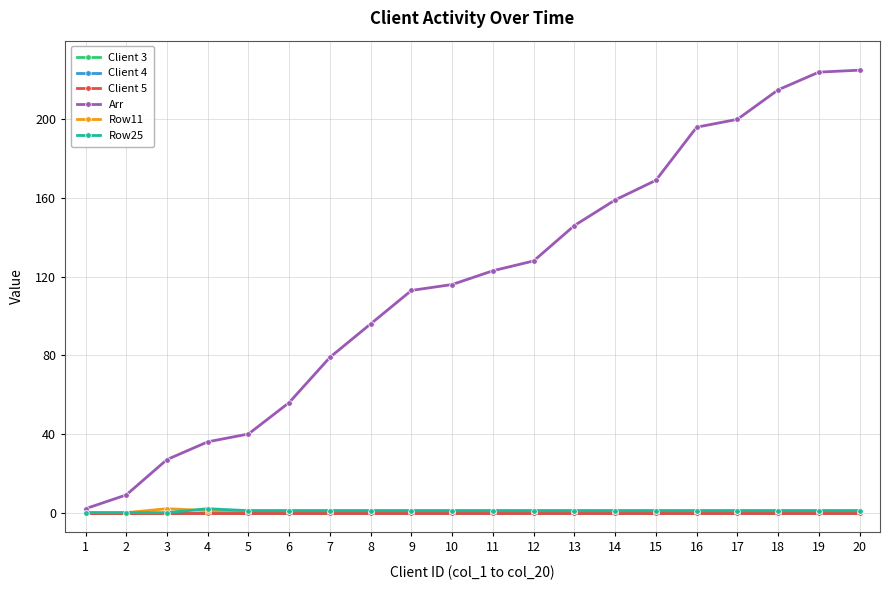

Reading right to left, transcribe all the data shown in this chart.

Client 3: 0	0	0	0	0	0	0	0	0	0	0	0	0	0	0	0	0	0	0	0
Client 4: 0	0	0	0	0	0	0	0	0	0	0	0	0	0	0	0	0	0	0	0
Client 5: 0	0	0	0	0	0	0	0	0	0	0	0	0	0	0	0	0	0	0	0
Arr: 225	224	215	200	196	169	159	146	128	123	116	113	96	79	56	40	36	27	9	2
Row11: 1	1	1	1	1	1	1	1	1	1	1	1	1	1	1	1	1	2	0	0
Row25: 1	1	1	1	1	1	1	1	1	1	1	1	1	1	1	1	2	0	0	0